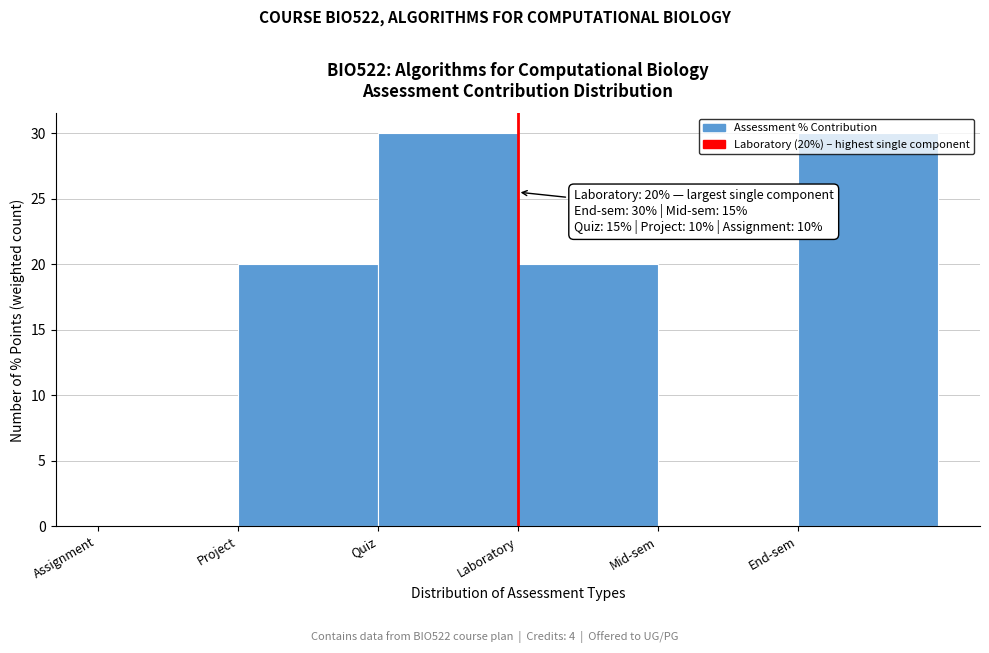

What is the change in value from Mid-sem to End-sem?

+30